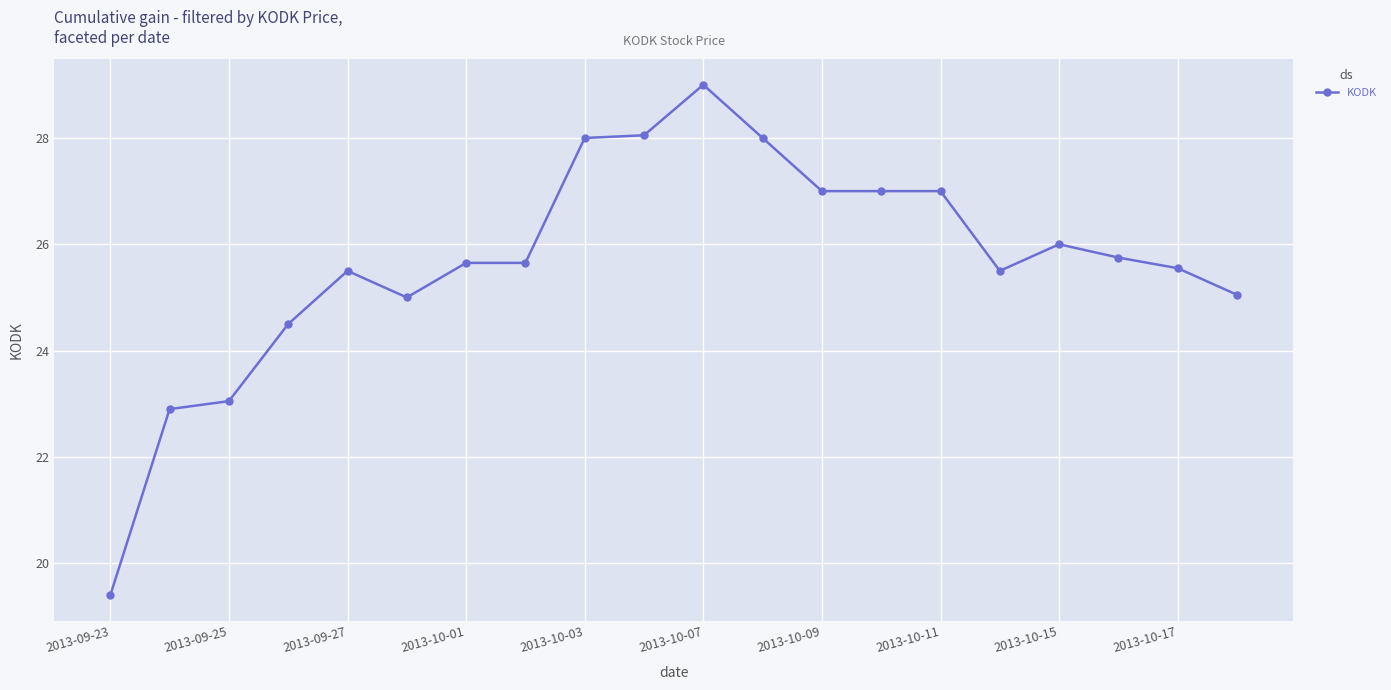

True or false: the data has more than 1 interior local peaks.

True